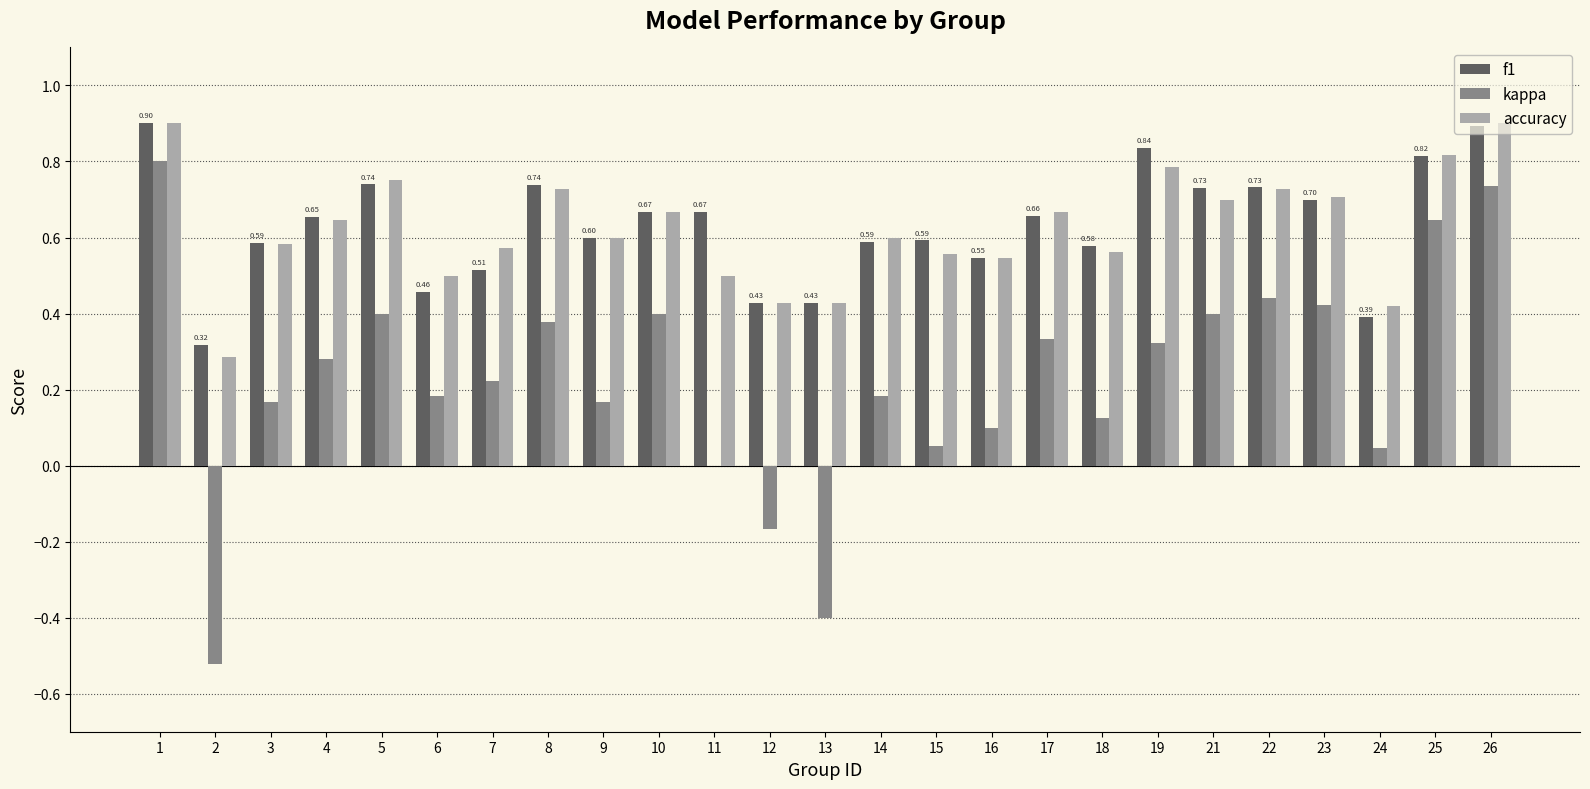

What is the sum of the accuracy values at 9 and 8?

1.3